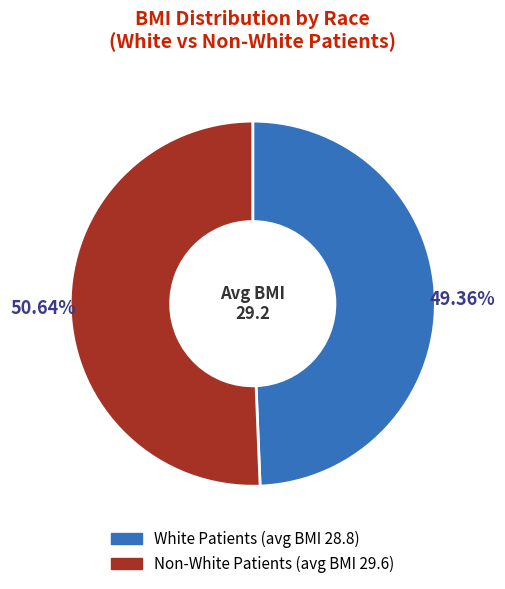

Is there any slice that represents more than half of the pie?

Yes